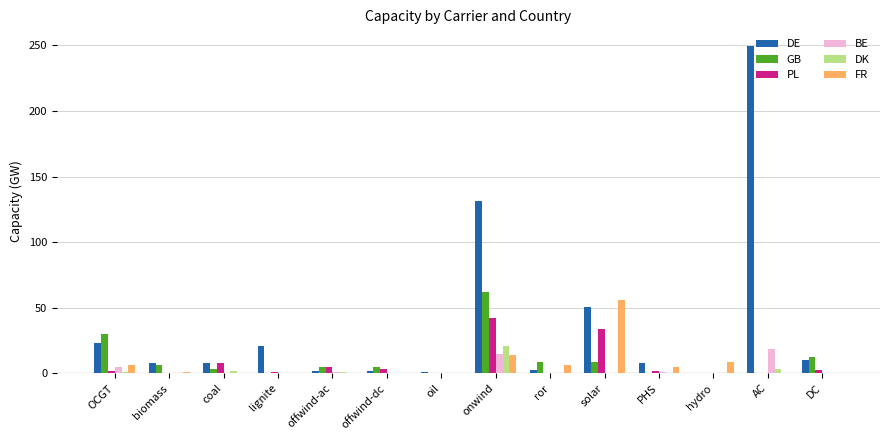

What is the sum of all BE values?

40.0